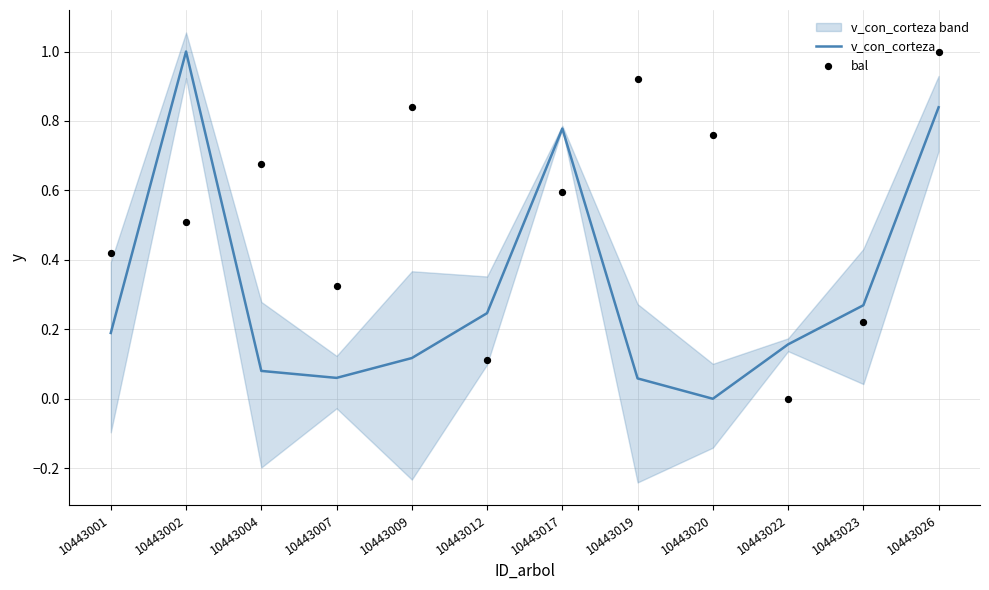

At how many categories does at least one series exceed 0?

12